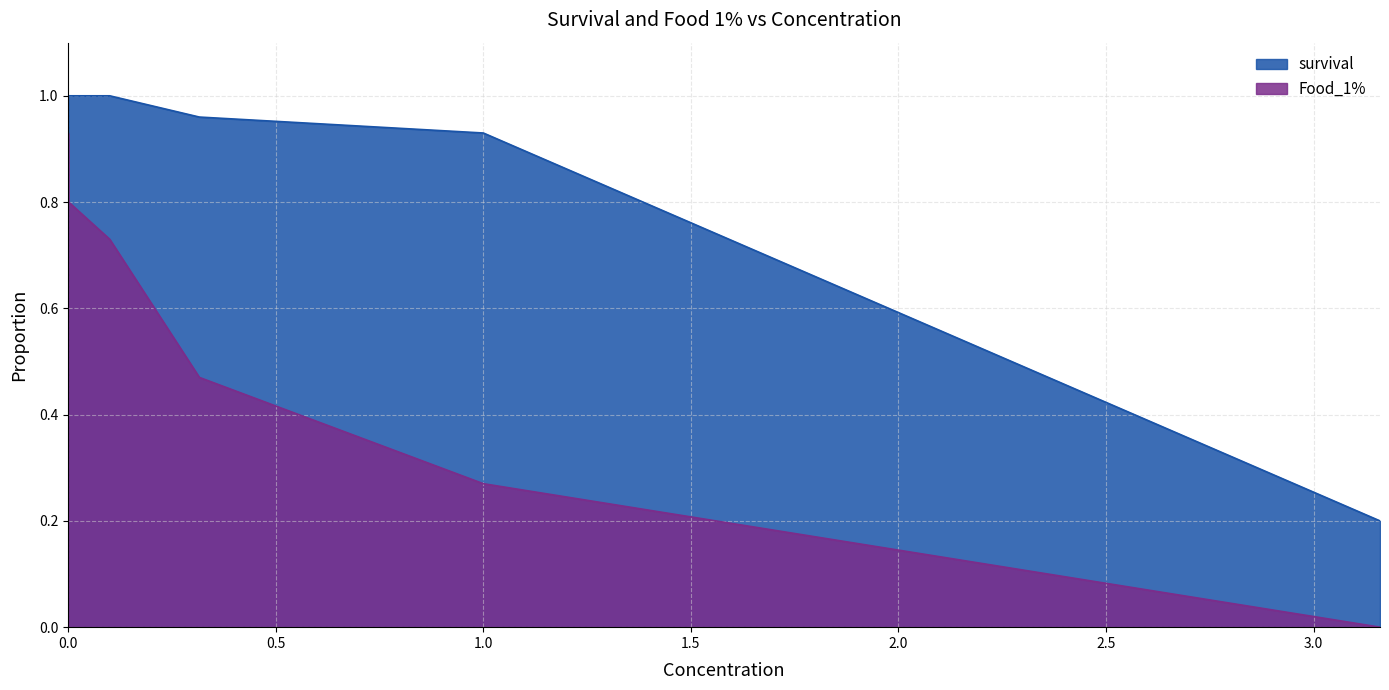

Between 0.001 and 0.1, which is larger?

0.001